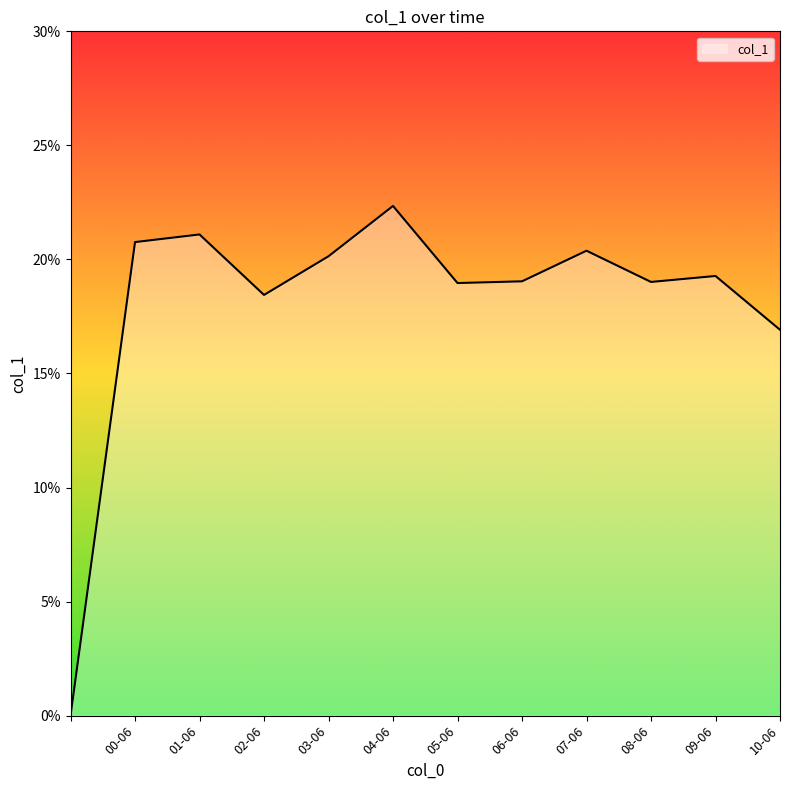

Rank the categories by value from highest to lowest.

2004-06-15, 2001-06-15, 2000-06-15, 2007-06-15, 2003-06-15, 2009-06-15, 2006-06-15, 2008-06-15, 2005-06-15, 2002-06-15, 2010-06-15, 